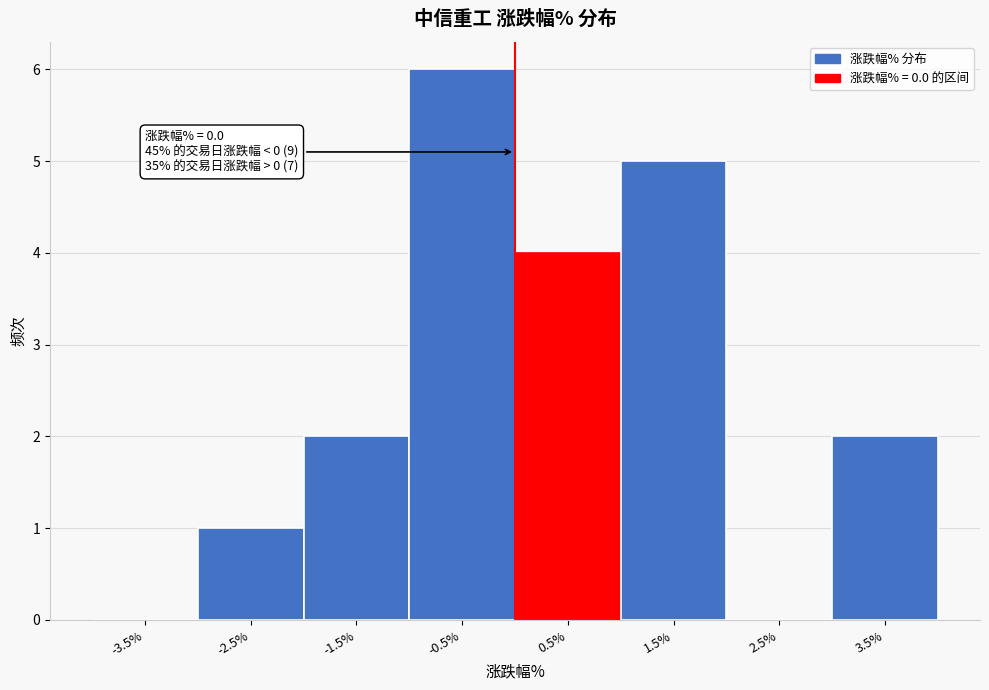

Over which range of the x-axis is the bar tallest?

-1 to 0